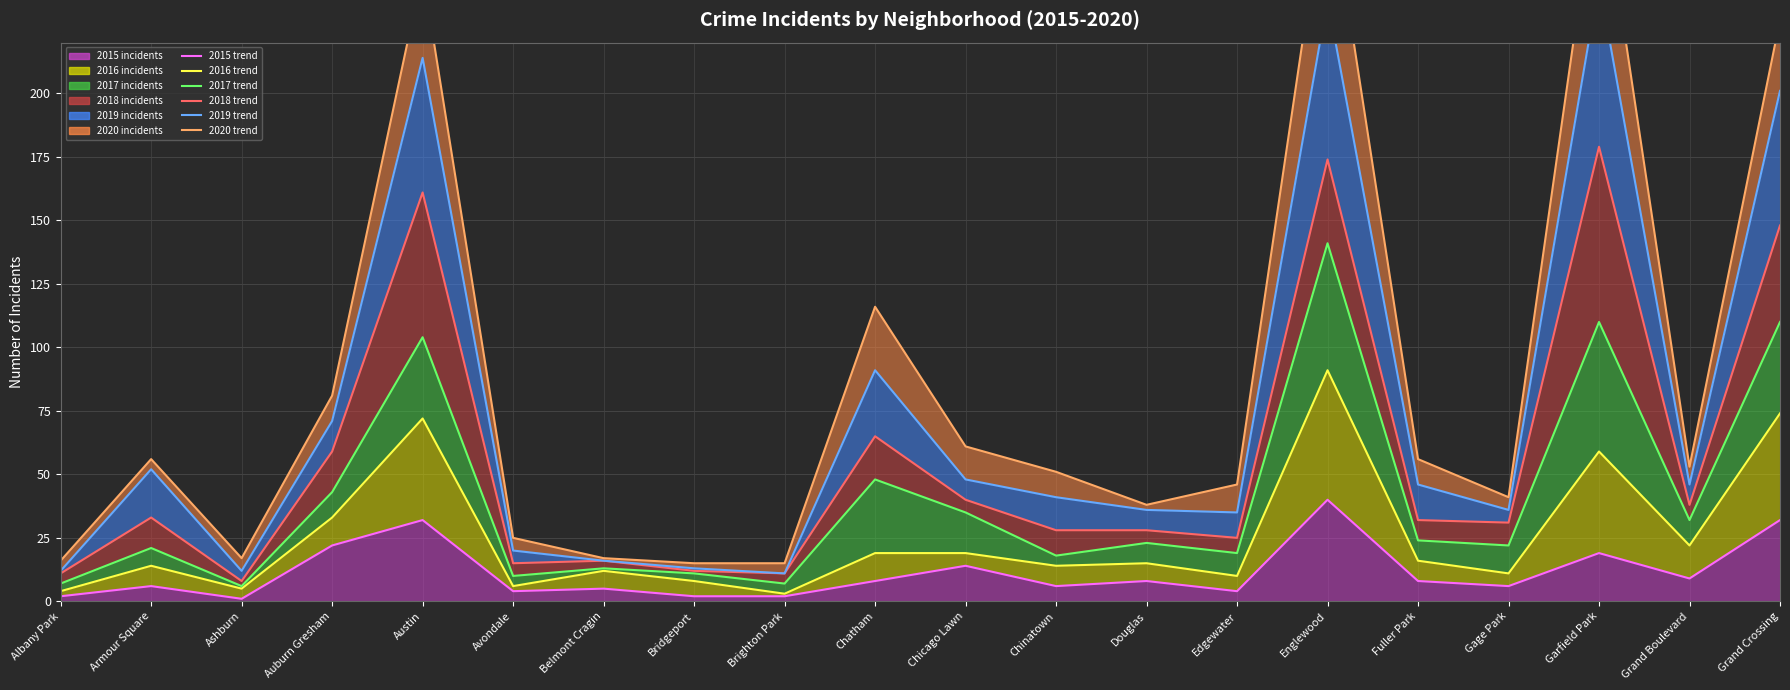

List the series in order of their overall mean, highest first.

2020 (line), 2019 (line), 2018 (line), 2017 (line), 2016 (line), 2015 (line)